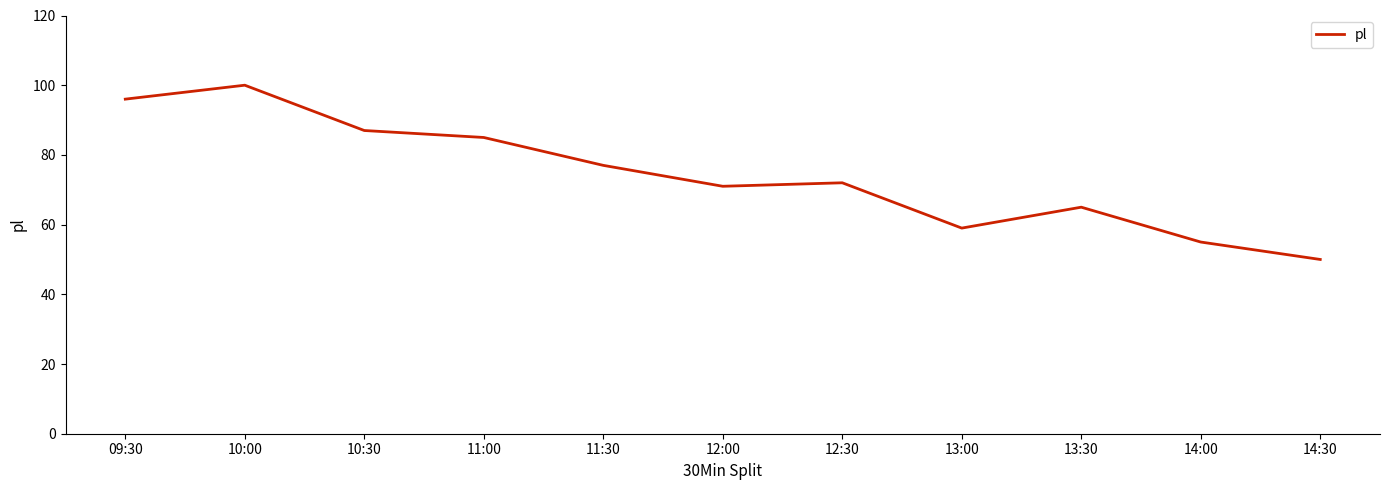

Which category has the lowest value across all series?

14:30